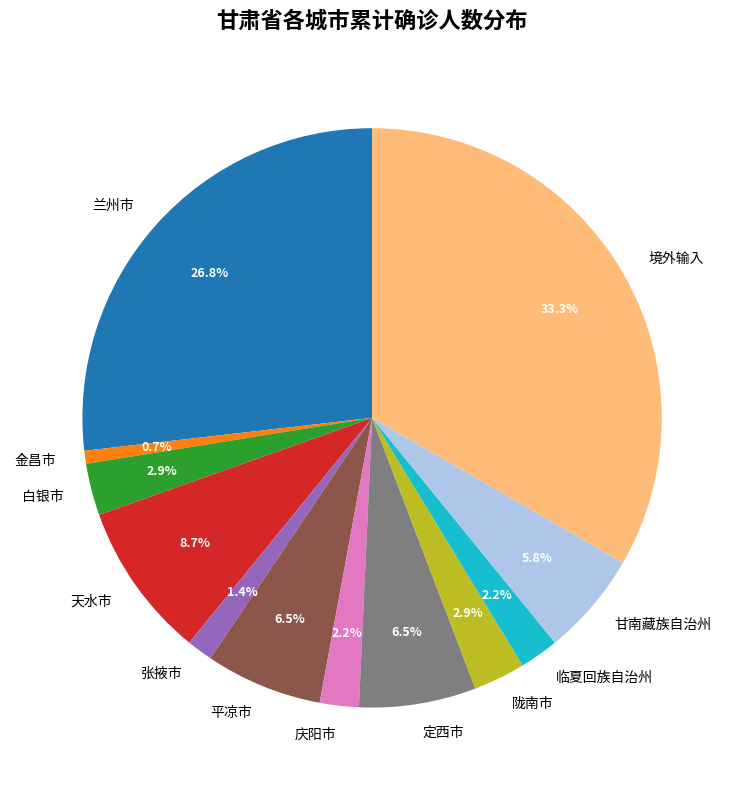

Which slice is the smallest?

金昌市